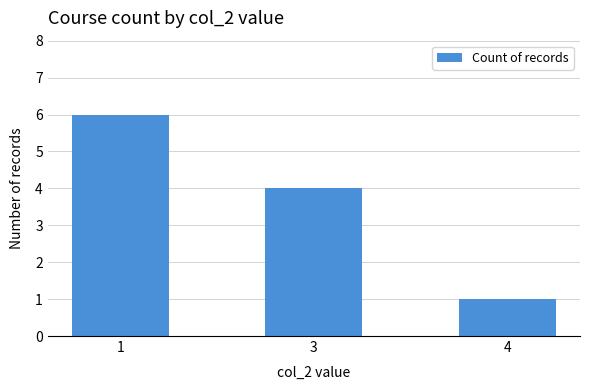

What is the difference between the second highest and minimum values?

3